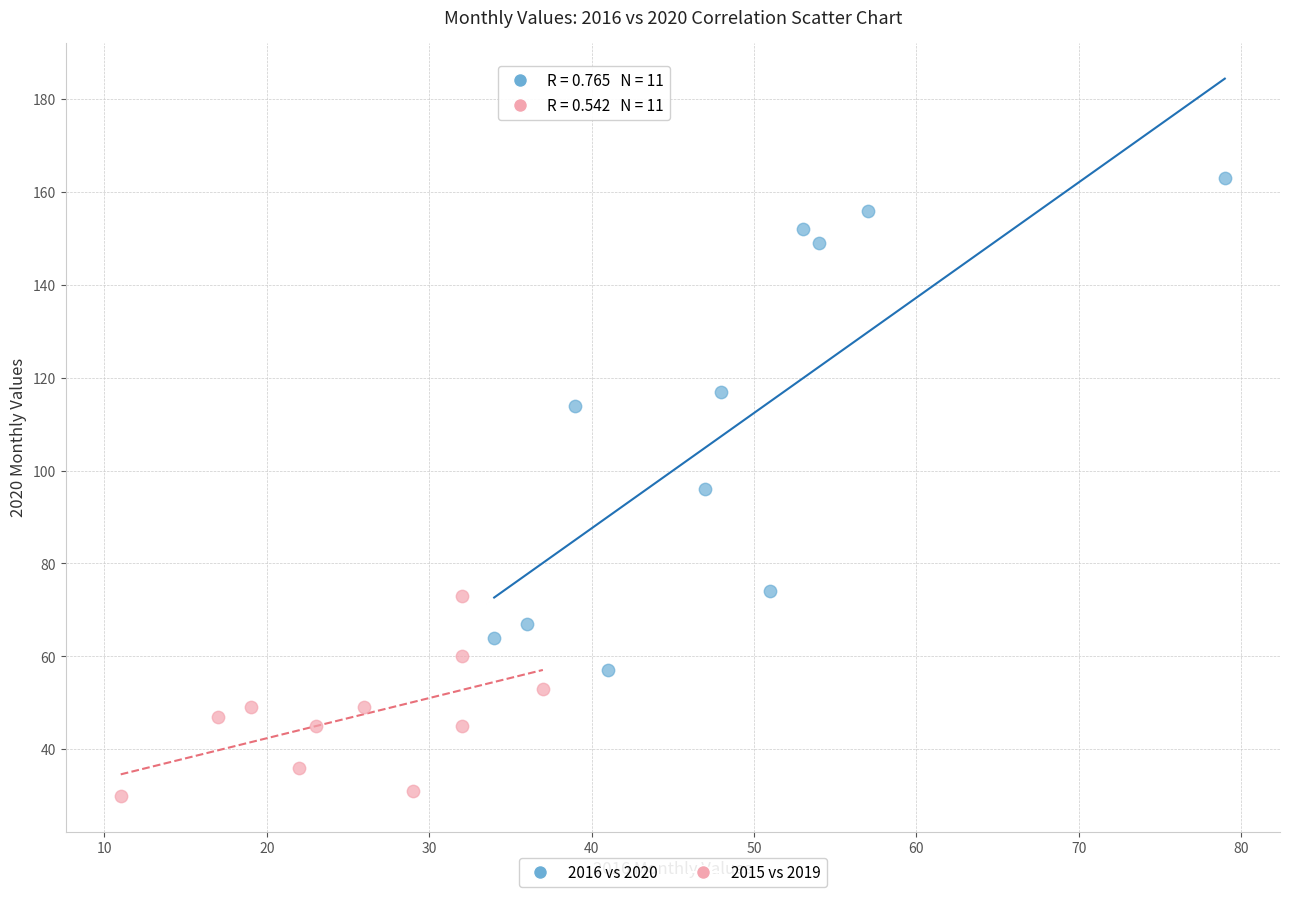

Which series reaches the maximum Y coordinate?

2016 vs 2020